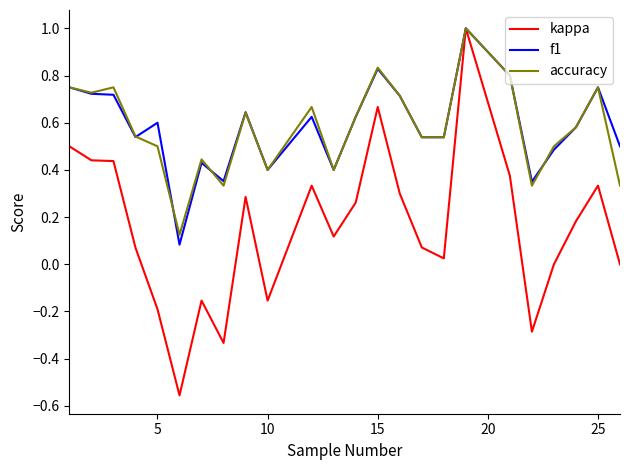

Which series has the largest range (max minus min)?

kappa